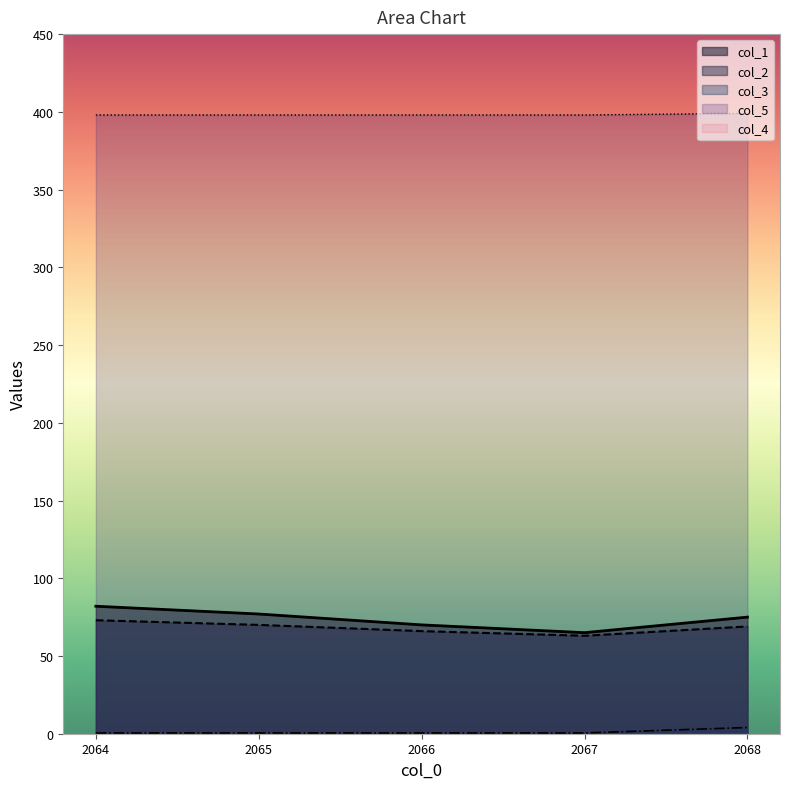

What is the label of the 4th point from the left?

2067.0